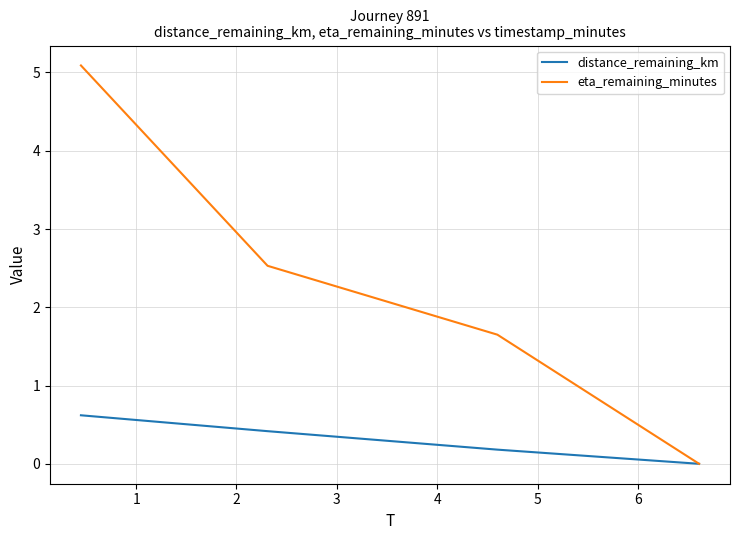

Which series has the largest range (max minus min)?

eta_remaining_minutes